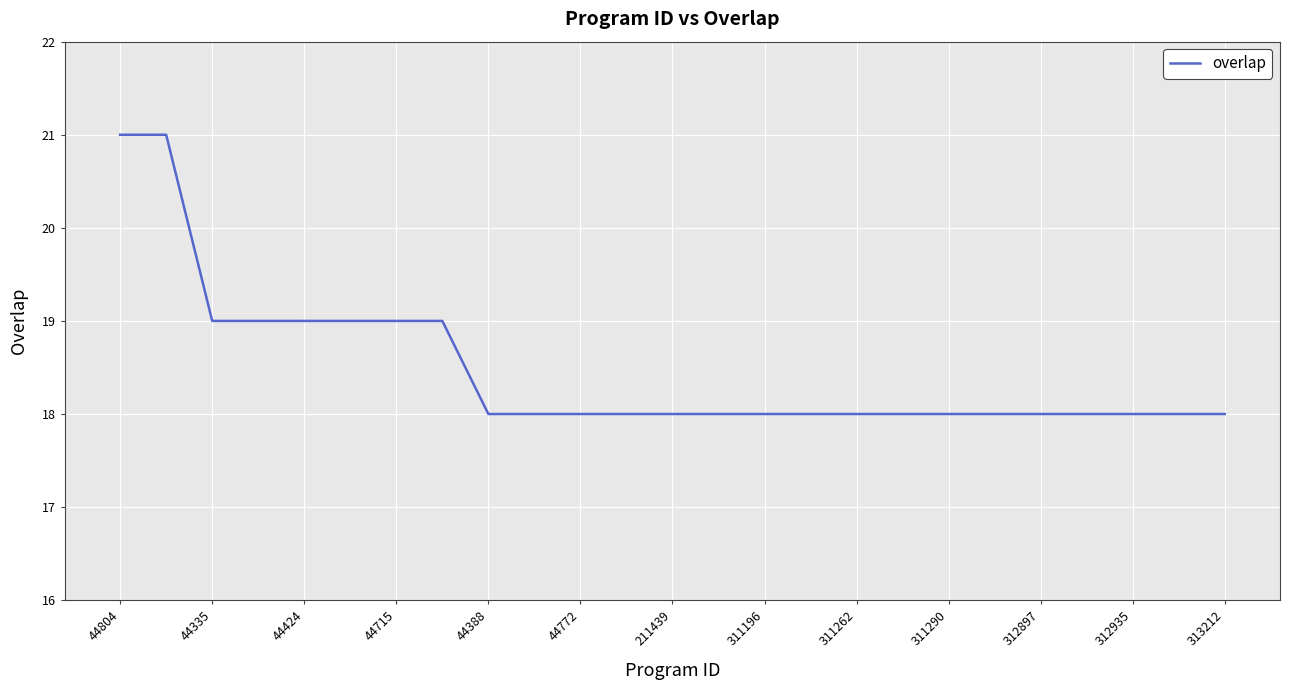

What is the greatest value displayed?

21